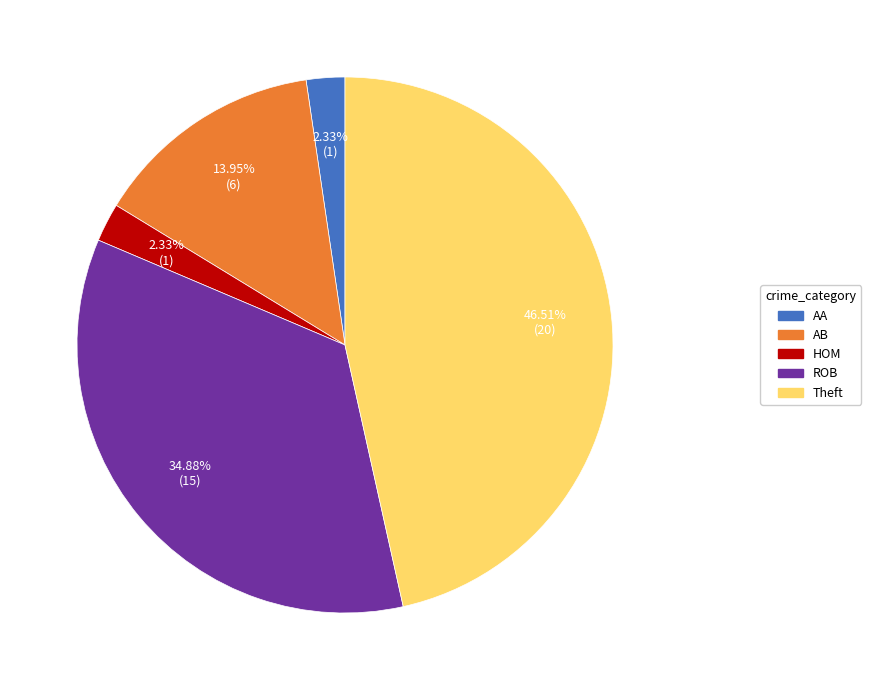

Is there any slice that represents more than half of the pie?

No